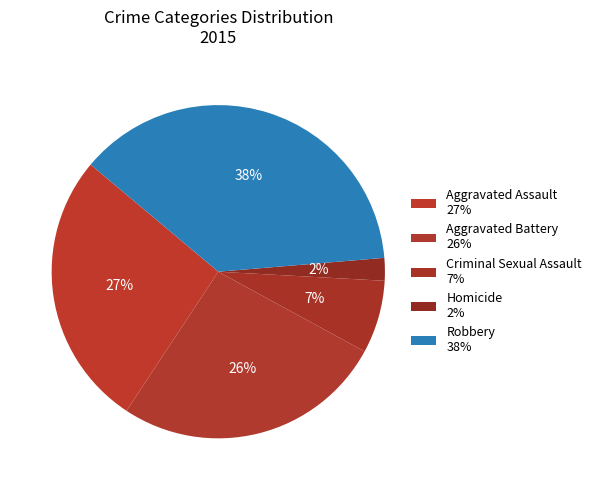

Which category has the biggest portion of the pie?

Robbery